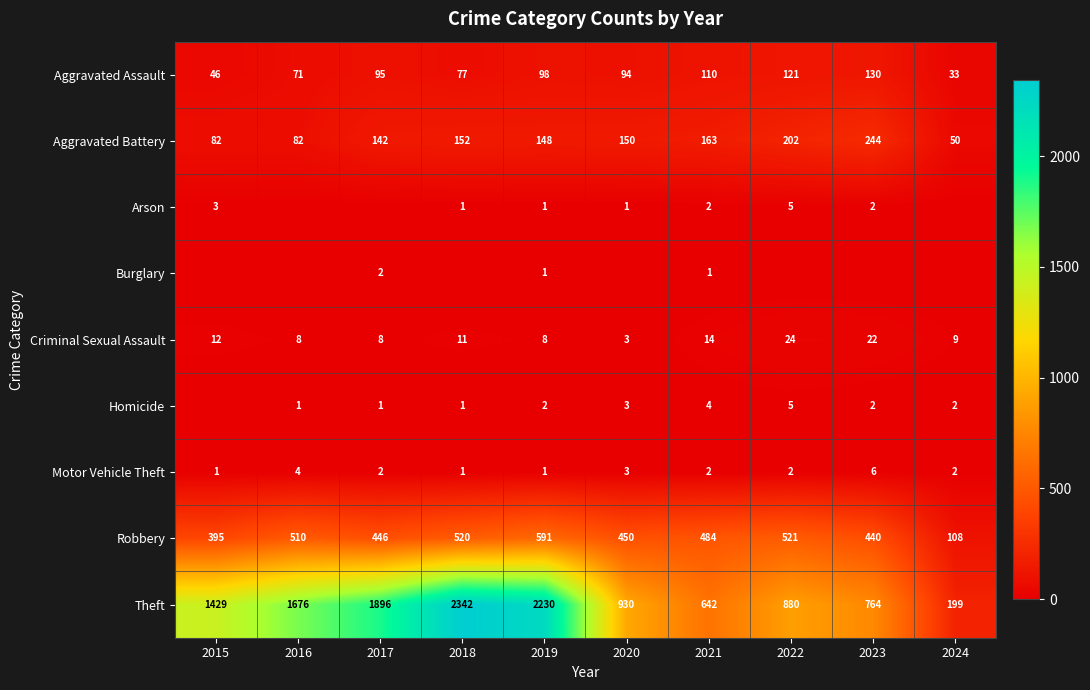

The Arson series shows 2 at 2022. True or false?

False